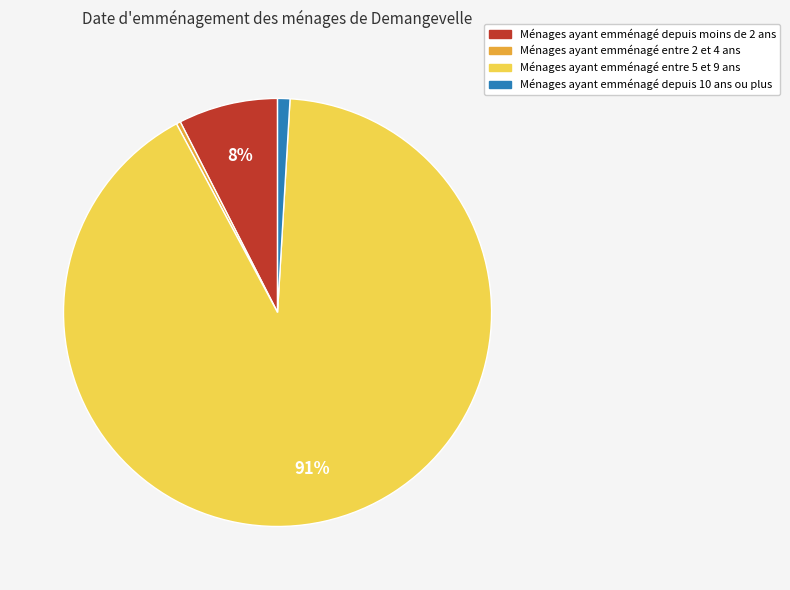

To the nearest percent, what is the average slice percentage?

25%